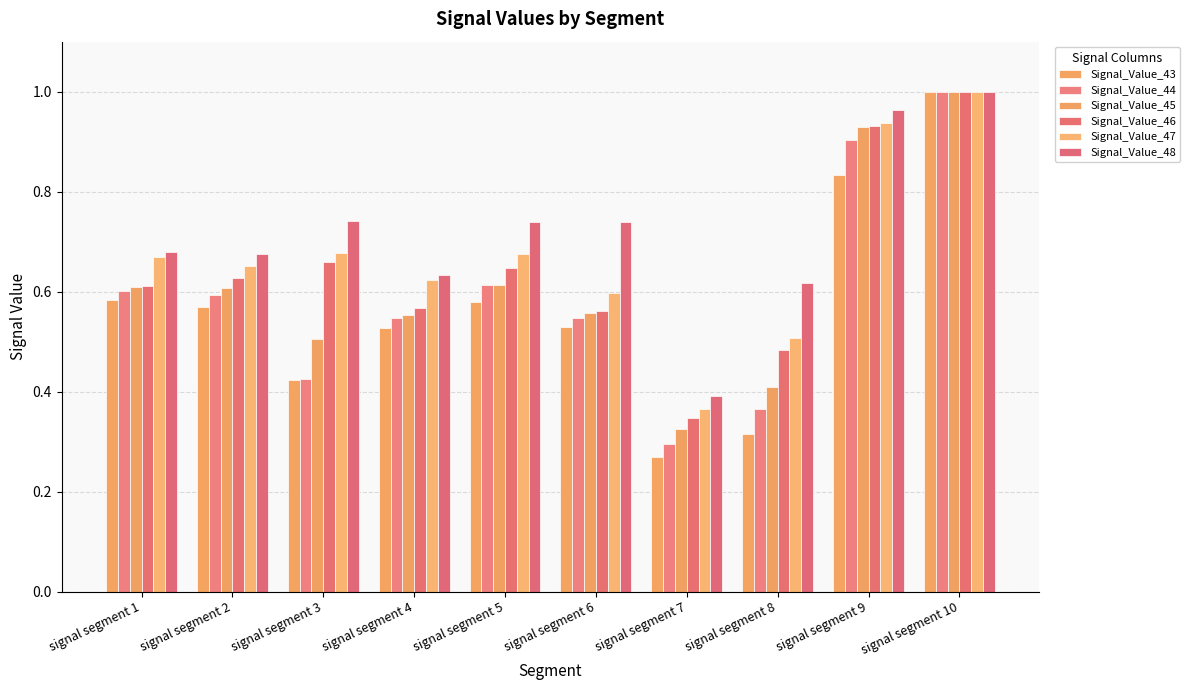

Does the chart contain any negative values?

No